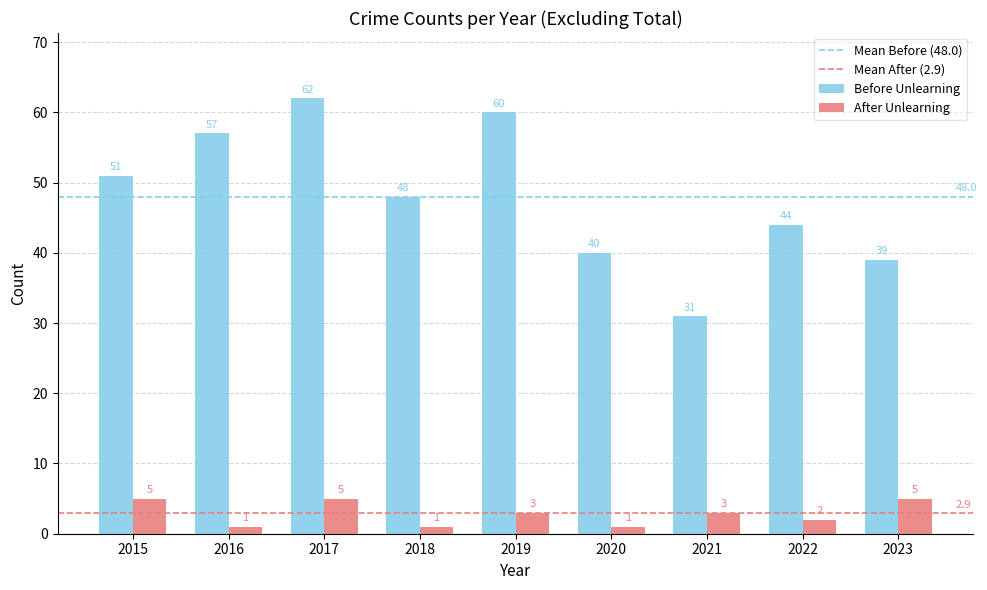

Reading left to right, extract all data points from this chart.

Before Unlearning: 51	57	62	48	60	40	31	44	39
After Unlearning: 5	1	5	1	3	1	3	2	5